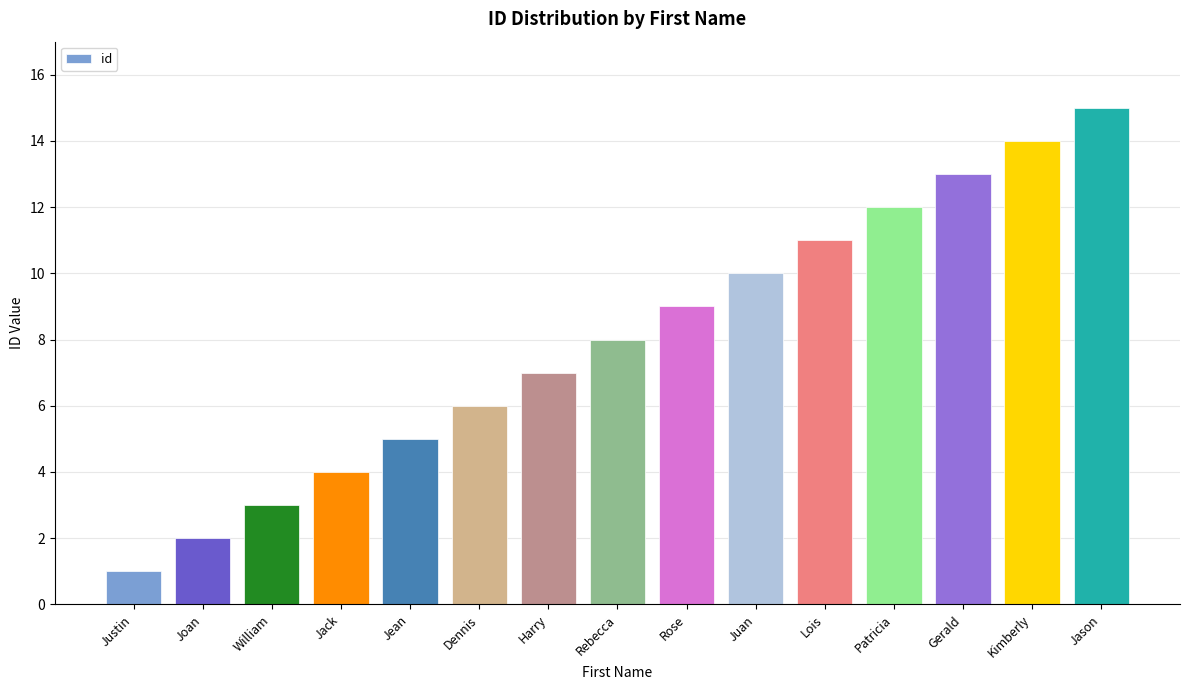

Which category has the highest value across all series?

Jason